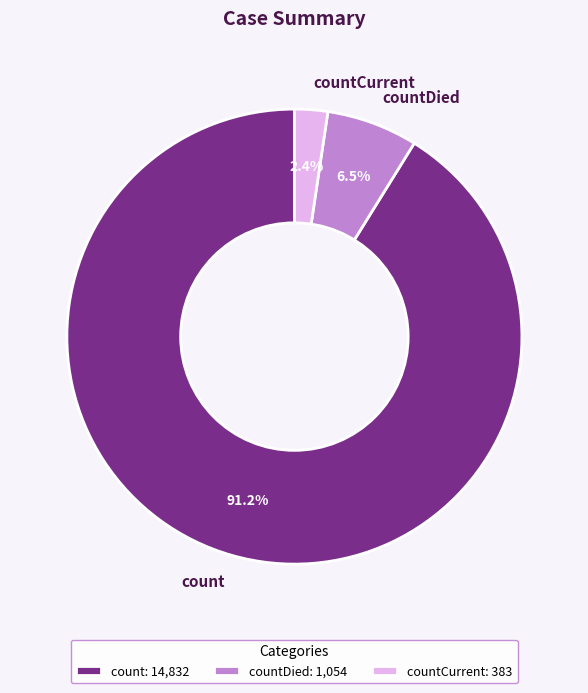

To the nearest percent, what is the combined percentage of count and countDied?

98%